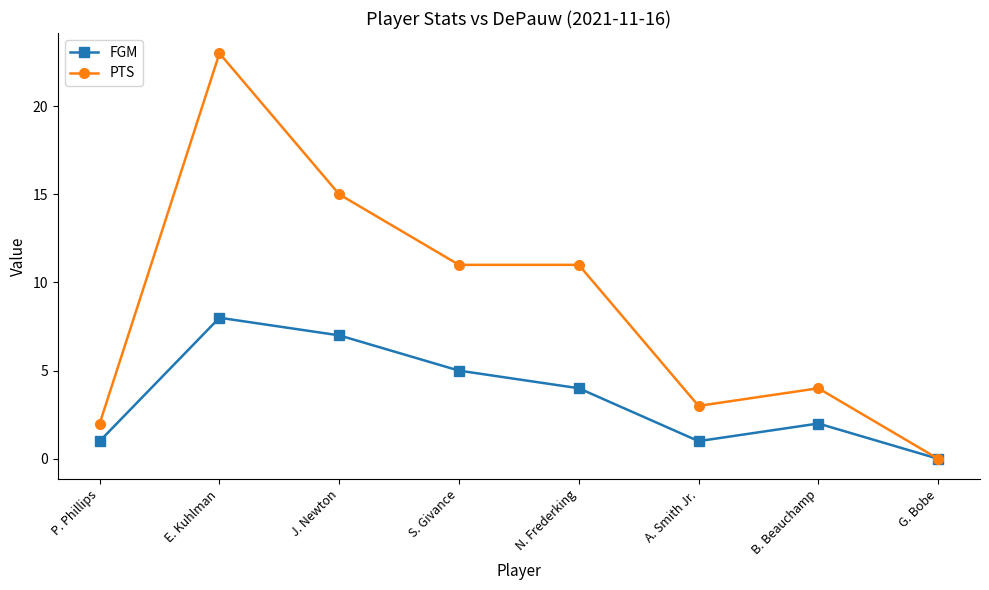

Count the number of categories in the chart.

8